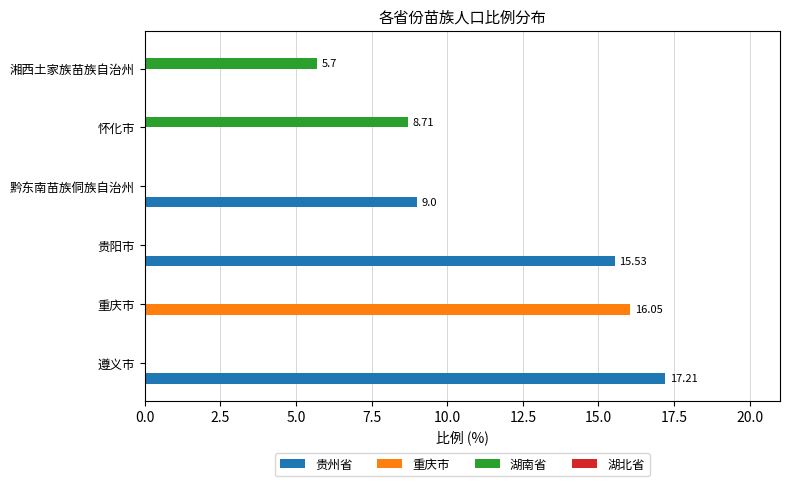

What is the sum of all 重庆市 values?

16.1